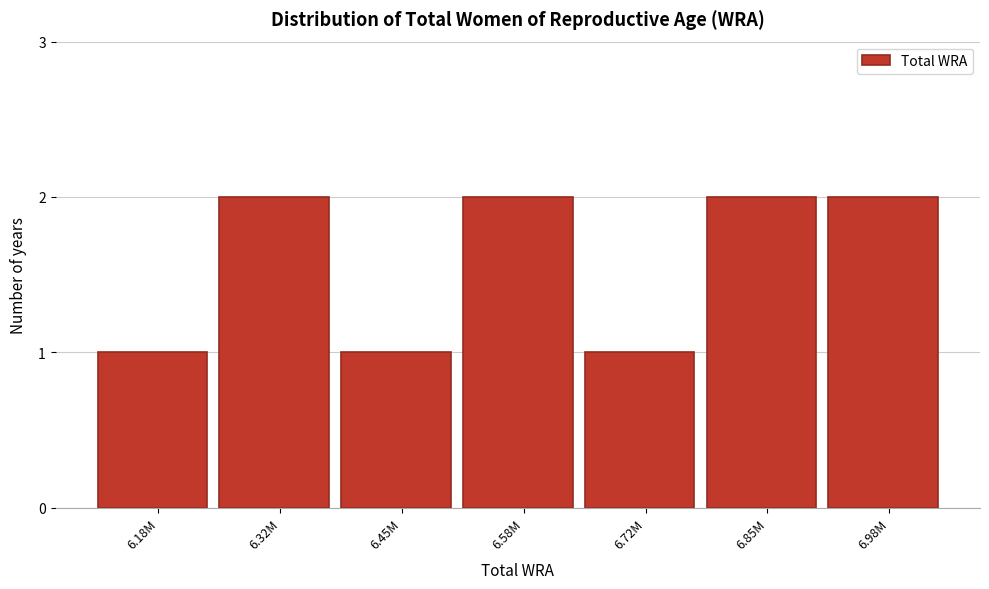

Reading left to right, extract all data points from this chart.

6.18M=1	6.32M=2	6.45M=1	6.58M=2	6.72M=1	6.85M=2	6.98M=2